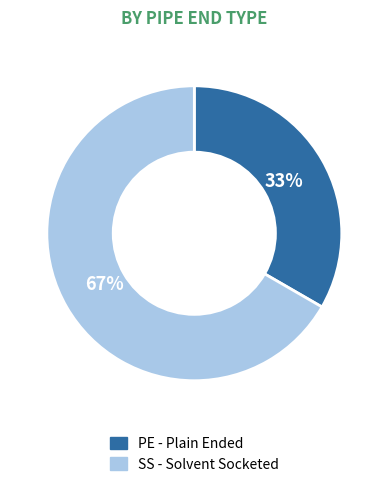

Is it true that SS - Solvent Socketed is 52% of the pie?

False